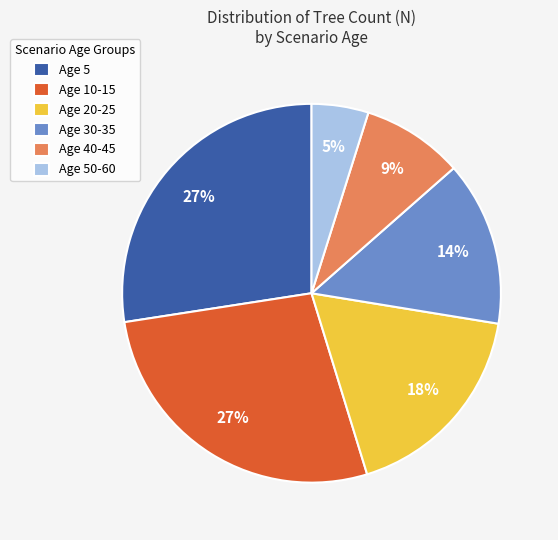

Between Age 10-15 and Age 50-60, which is larger?

Age 10-15